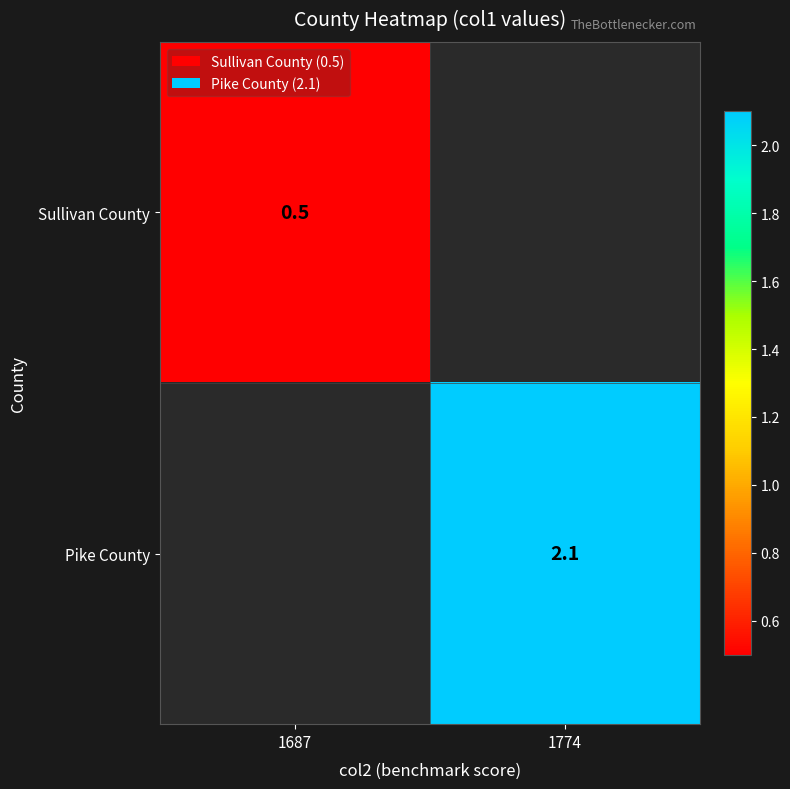

Which category has the highest value across all series?

1774